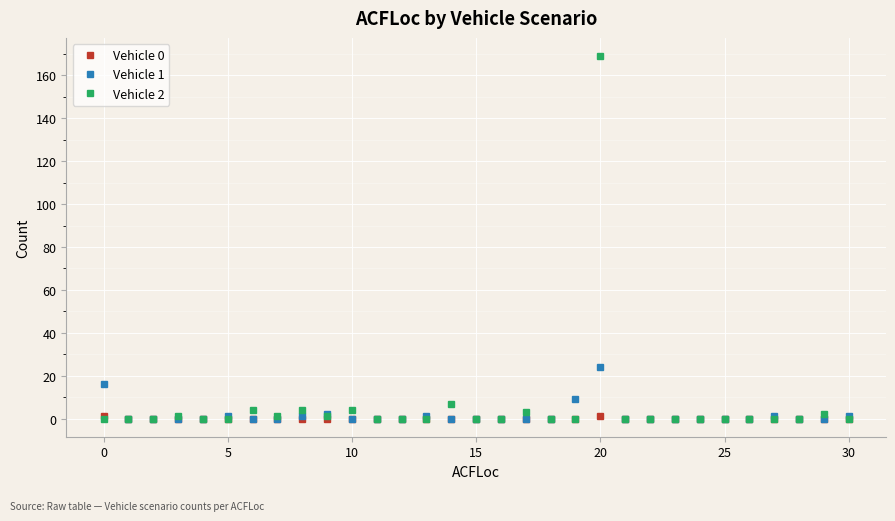

Which series has the largest range (max minus min)?

Vehicle 2